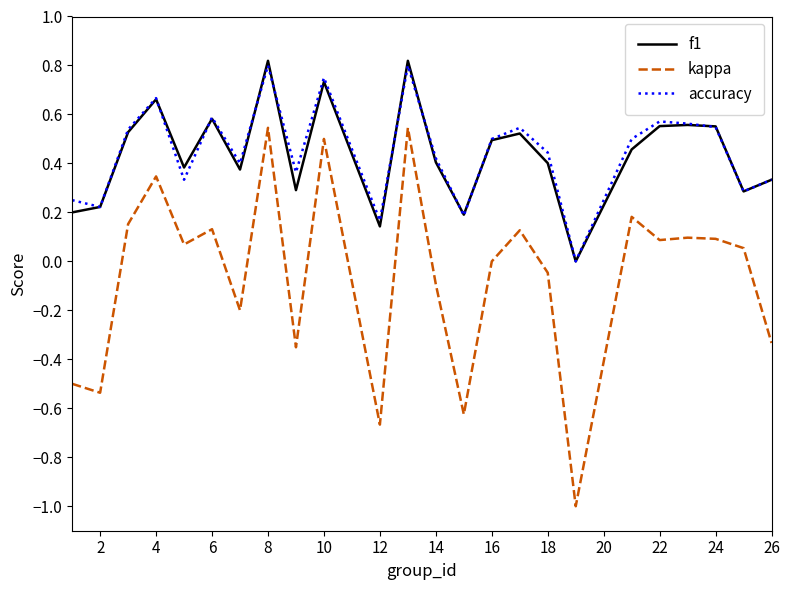

Which series has the largest range (max minus min)?

kappa